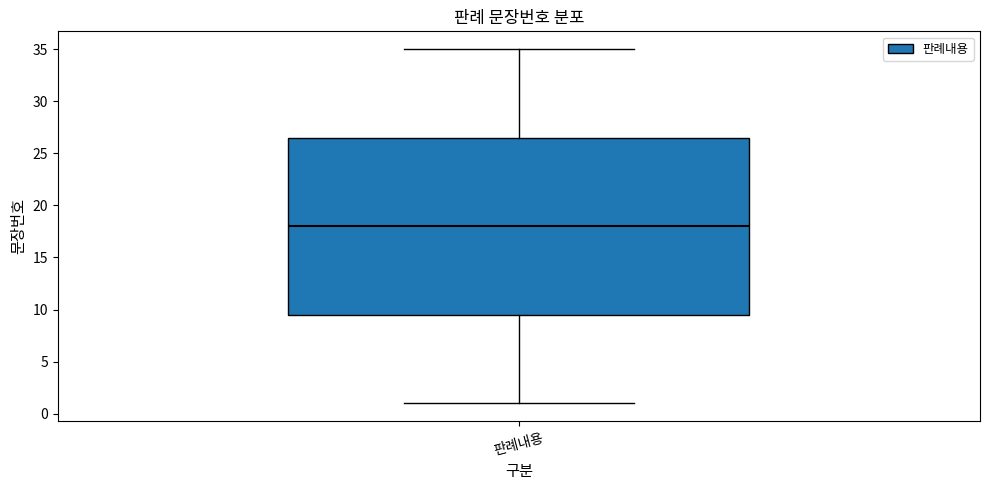

Where is the lower edge of the box for 판례내용 on the y-axis? The values are not printed on the chart, so give them approximately, as read against the axis.

9.5